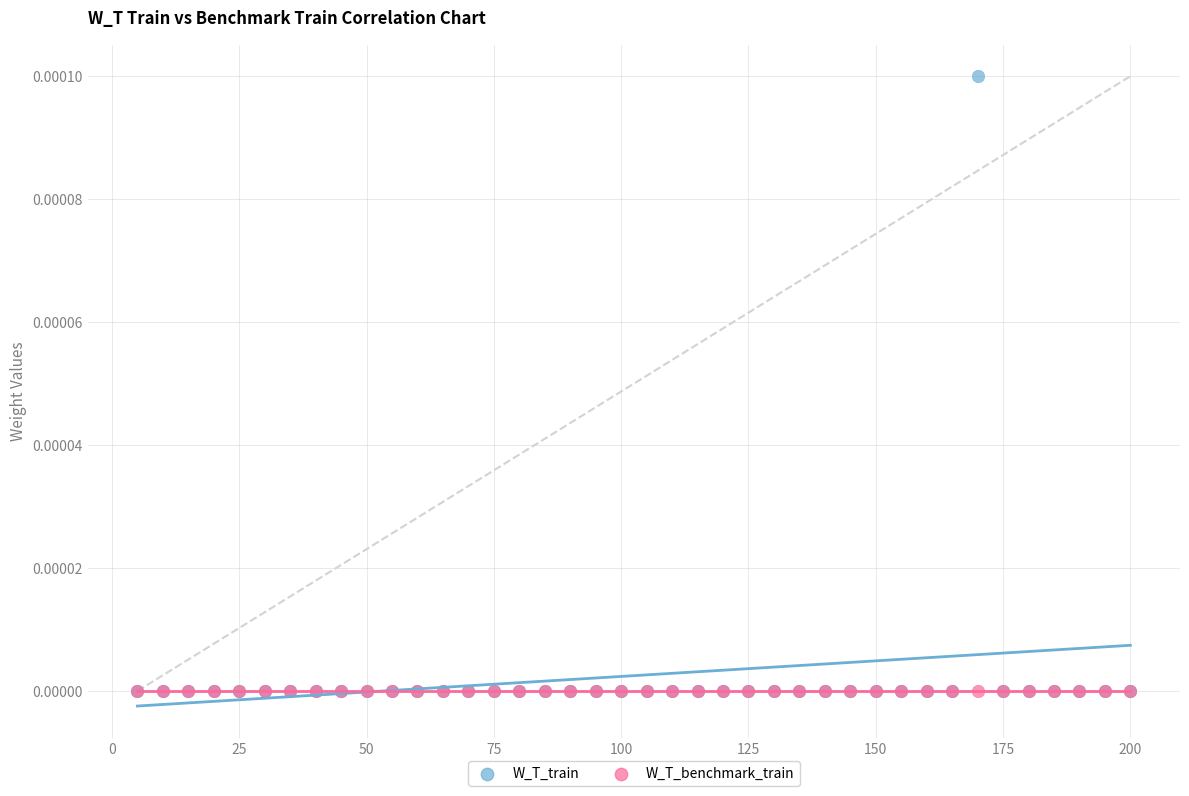

What are all the series names shown in the legend?

W_T_train, W_T_benchmark_train